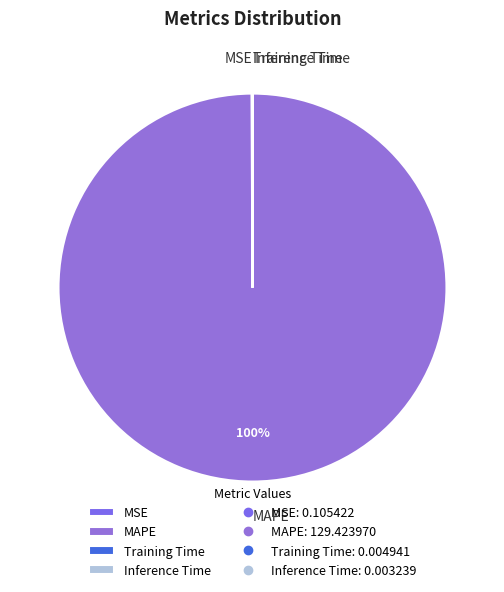

To the nearest percent, what is the difference between the largest and smallest slice percentages?

100%